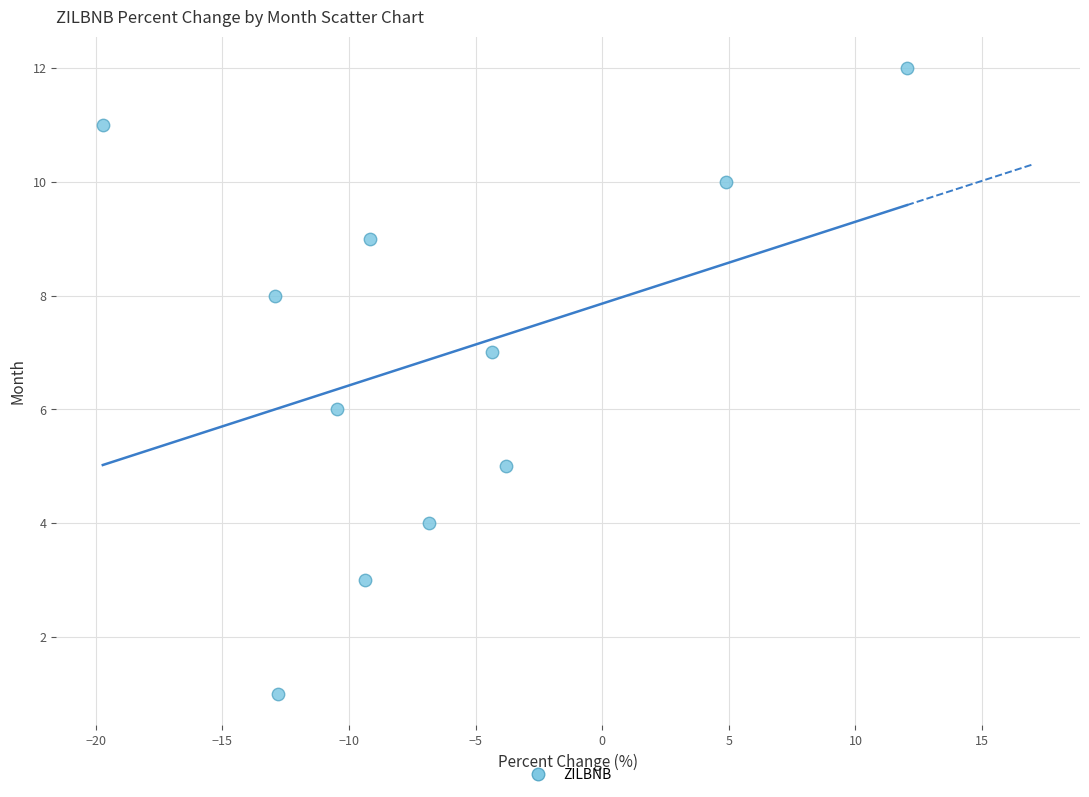

What is the average Y value?

7